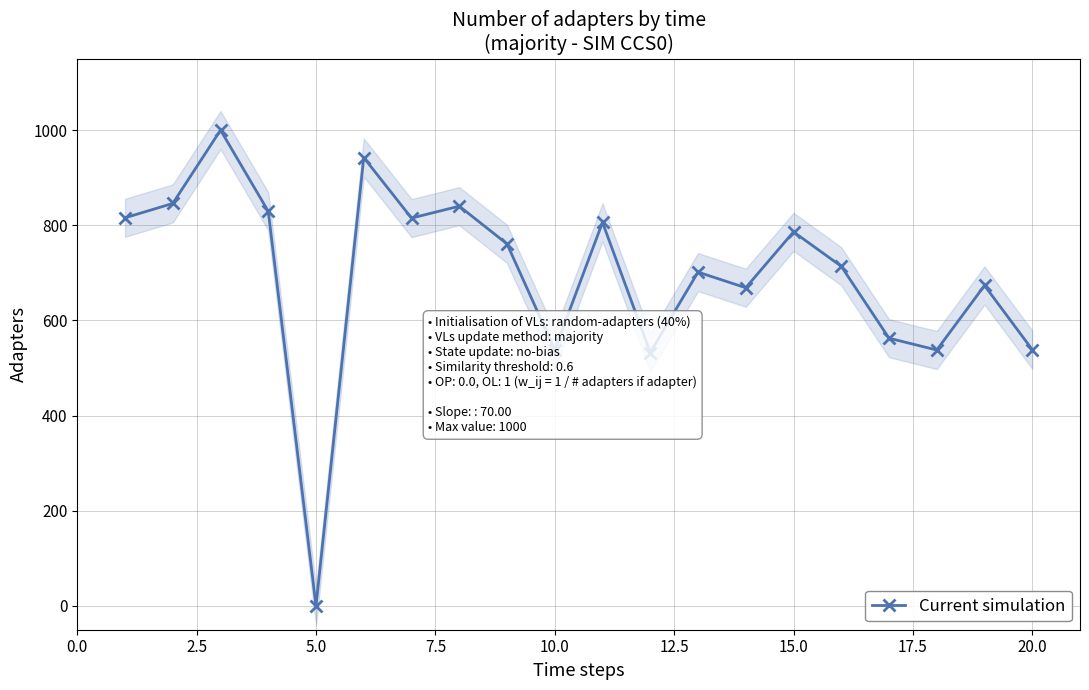

Where is the first local minimum for Current simulation?

5.0